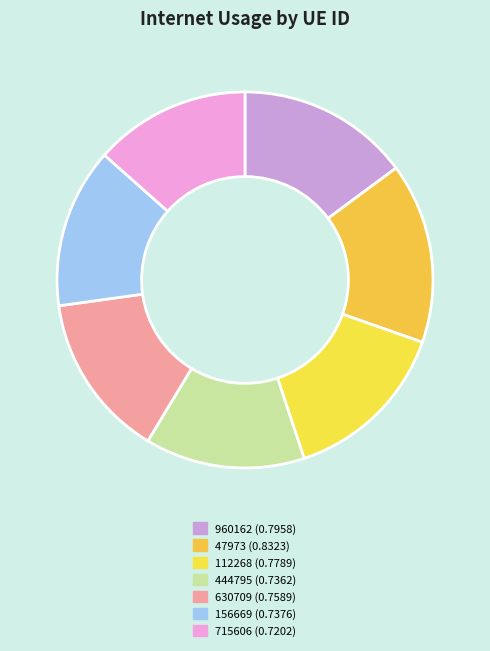

Which slice is the smallest?

715606